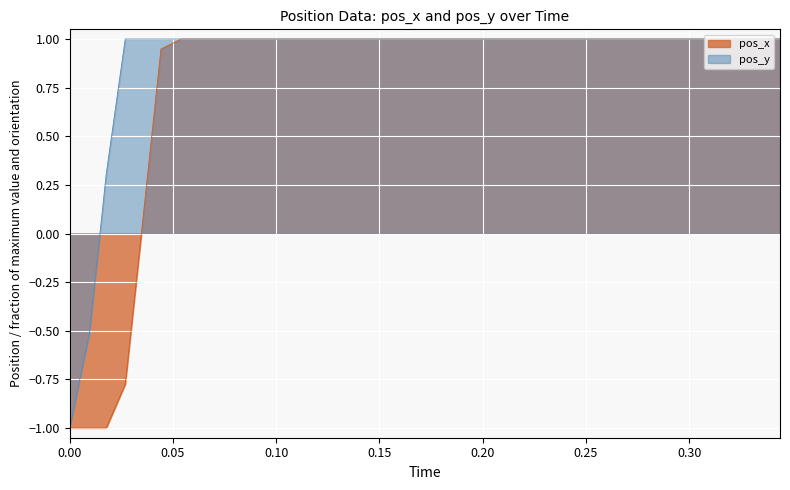

List the series in order of their overall mean, highest first.

pos_y, pos_x